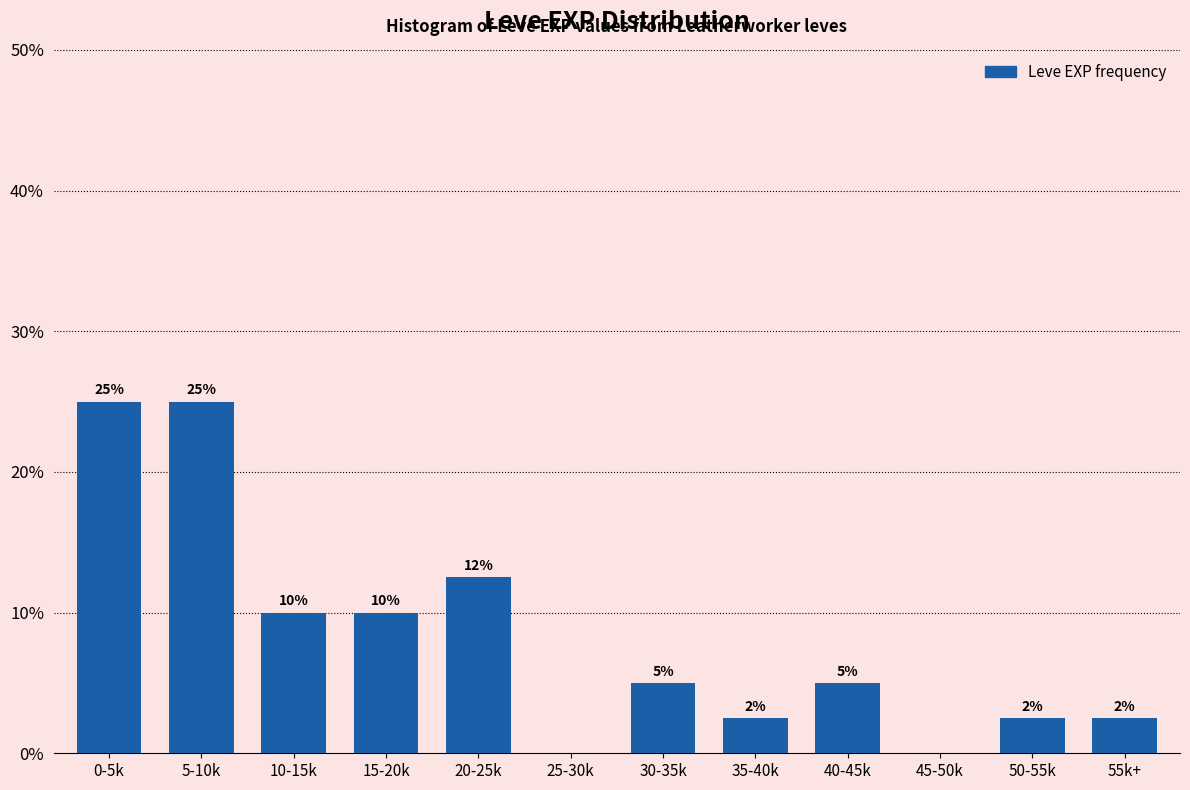

Where is the data nearest to the value 12?

20-25k